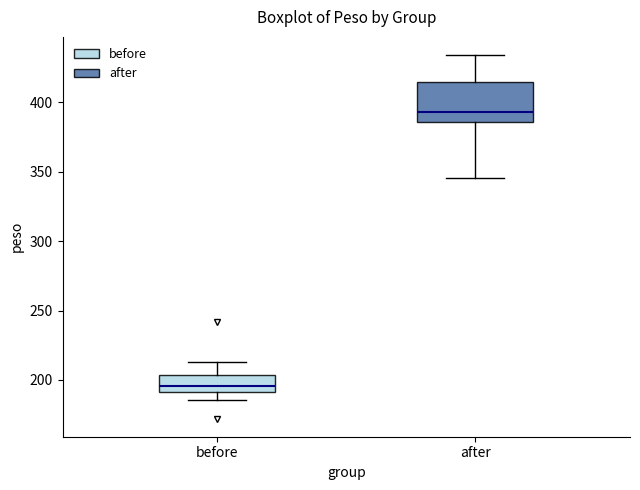

Reading left to right, read every box against the y-axis: the position of its median line, the range the box covers, and the ends of its whiskers. The values are not printed on the chart, so give them approximately, as read against the axis.

before: median 195, box 190 to 205, whiskers 185 to 215
after: median 395, box 385 to 415, whiskers 345 to 435